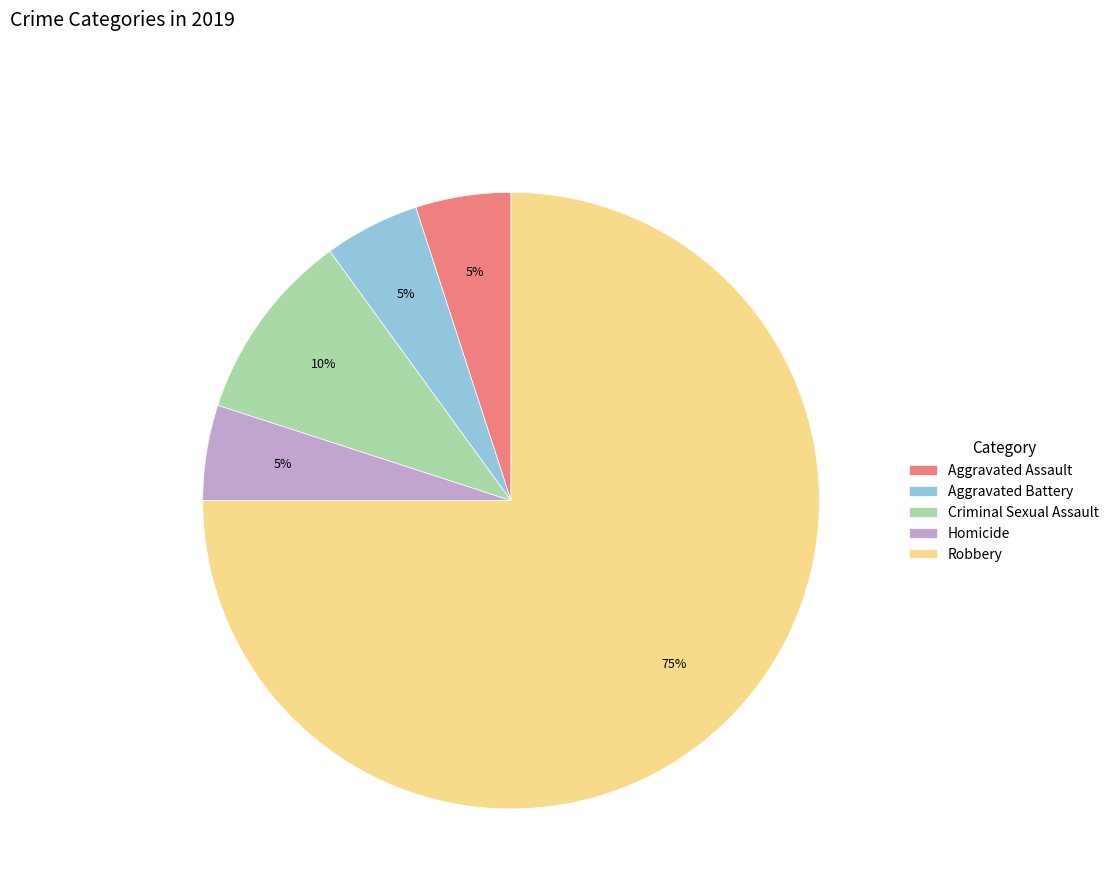

The Robbery slice represents 63% of the pie. True or false?

False